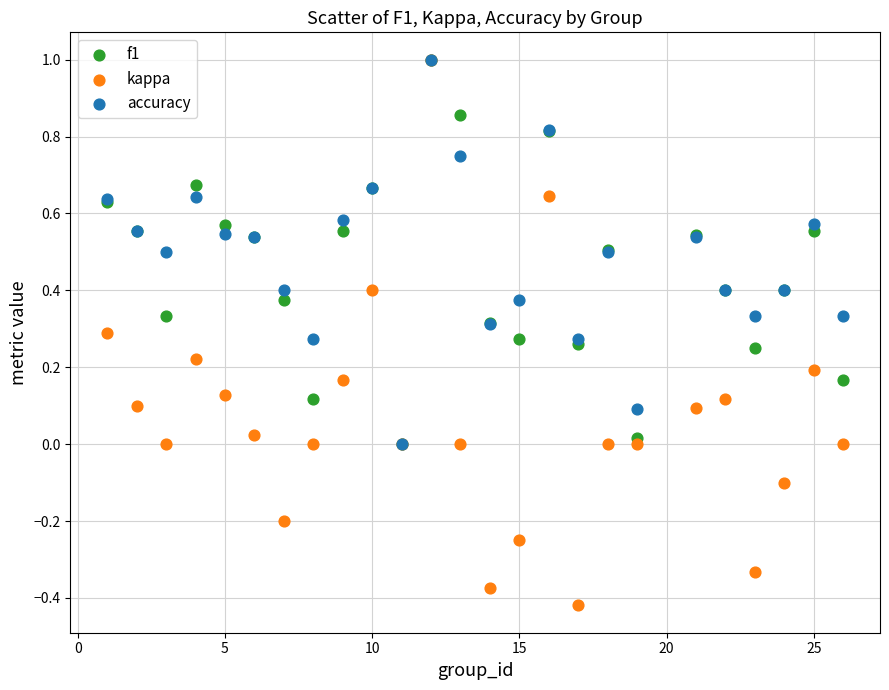

Which series has the widest spread of Y values?

kappa